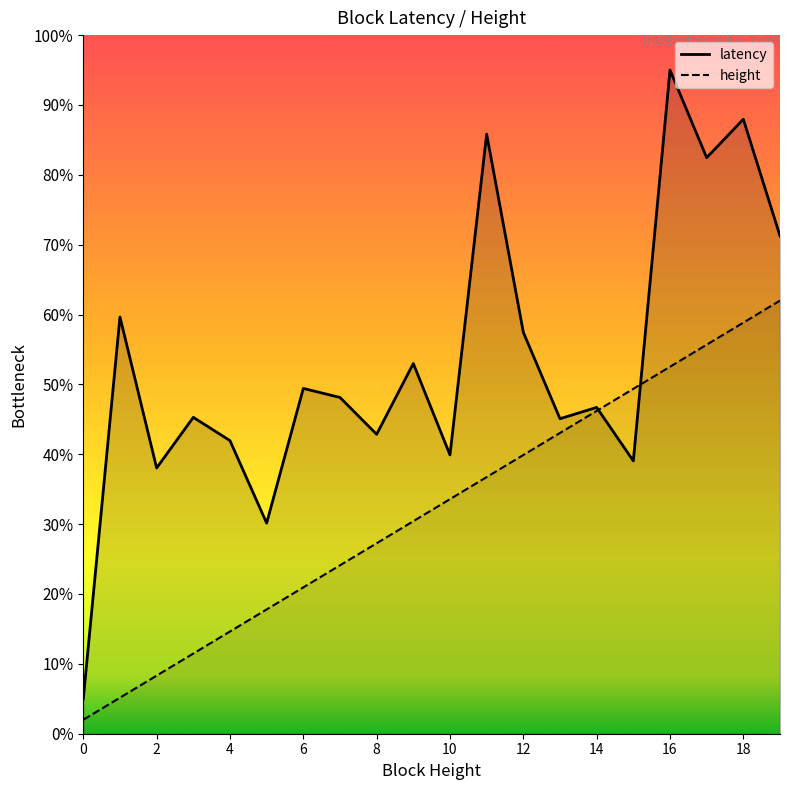

Between 0 and 6, which series saw the biggest shift?

latency